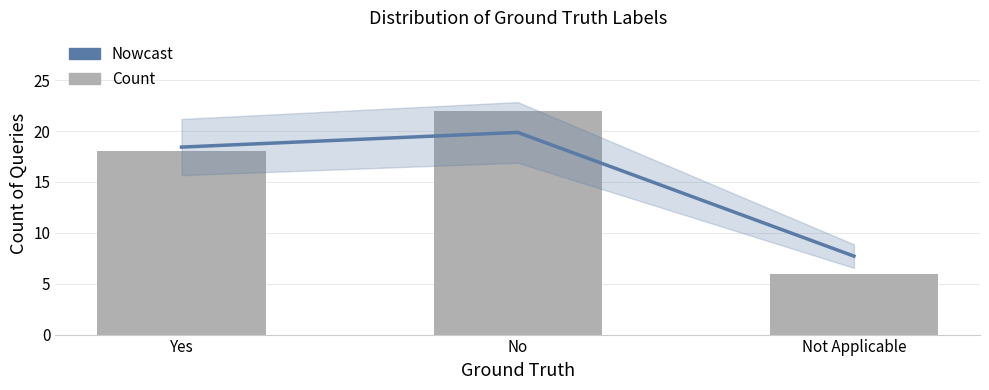

What is the label of the 1st bar from the right?

Not Applicable